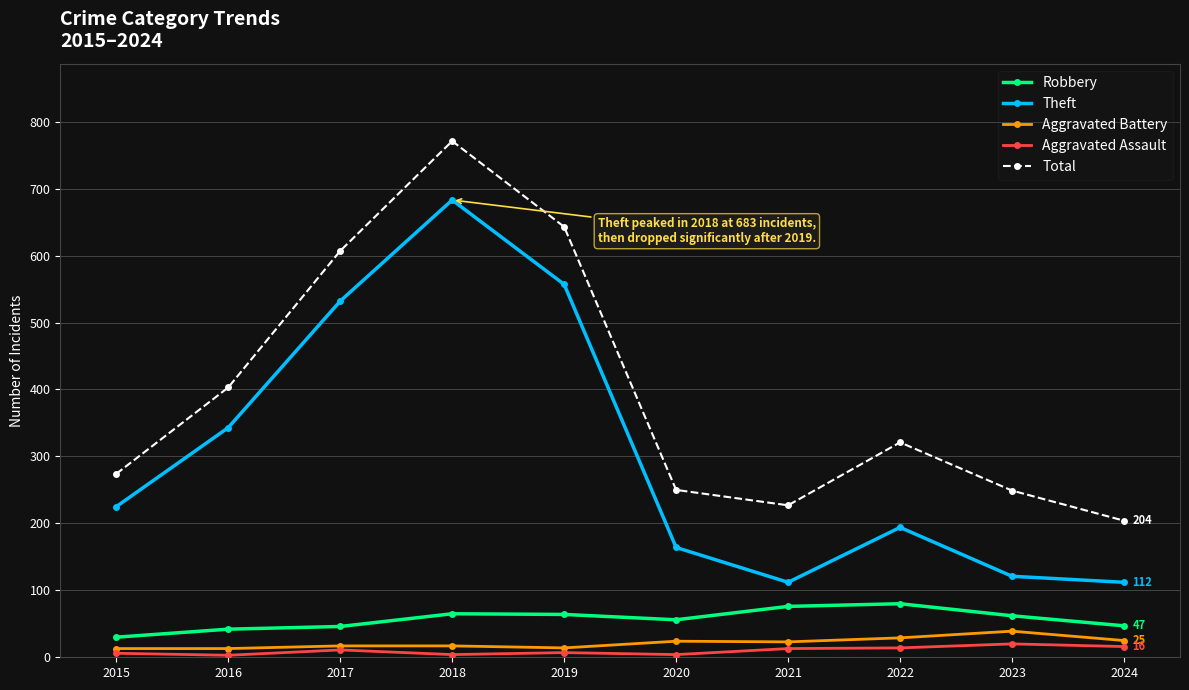

Which series has the widest spread of values?

Theft